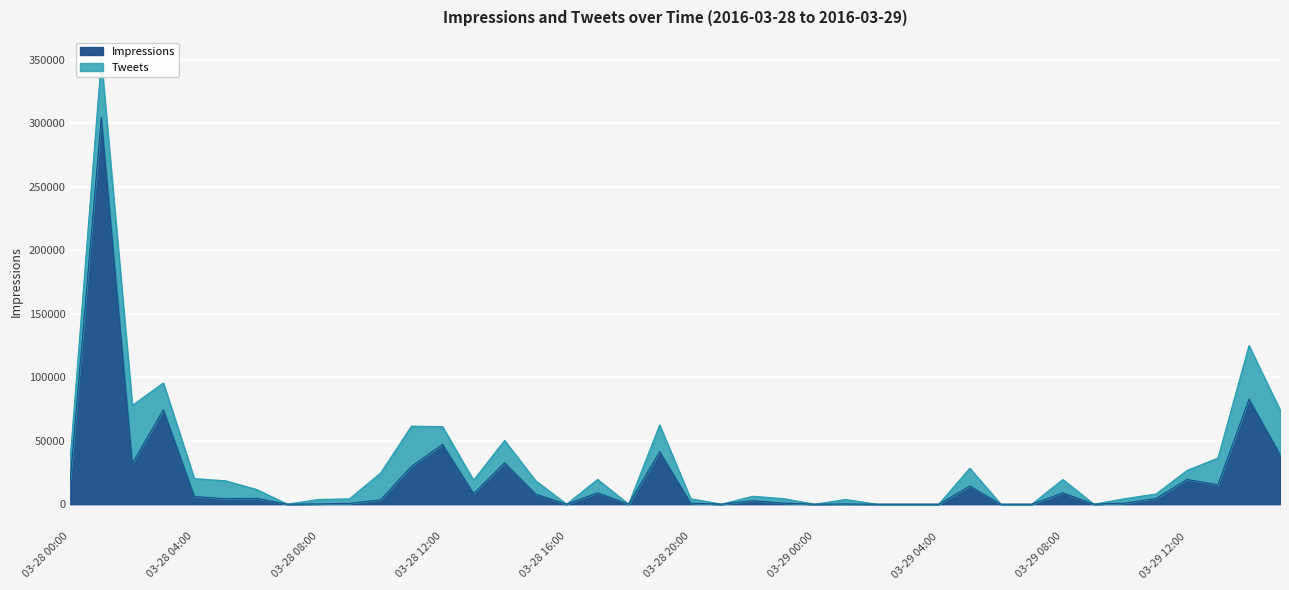

The Impressions series shows 104988 at 03-29 04:00. True or false?

False